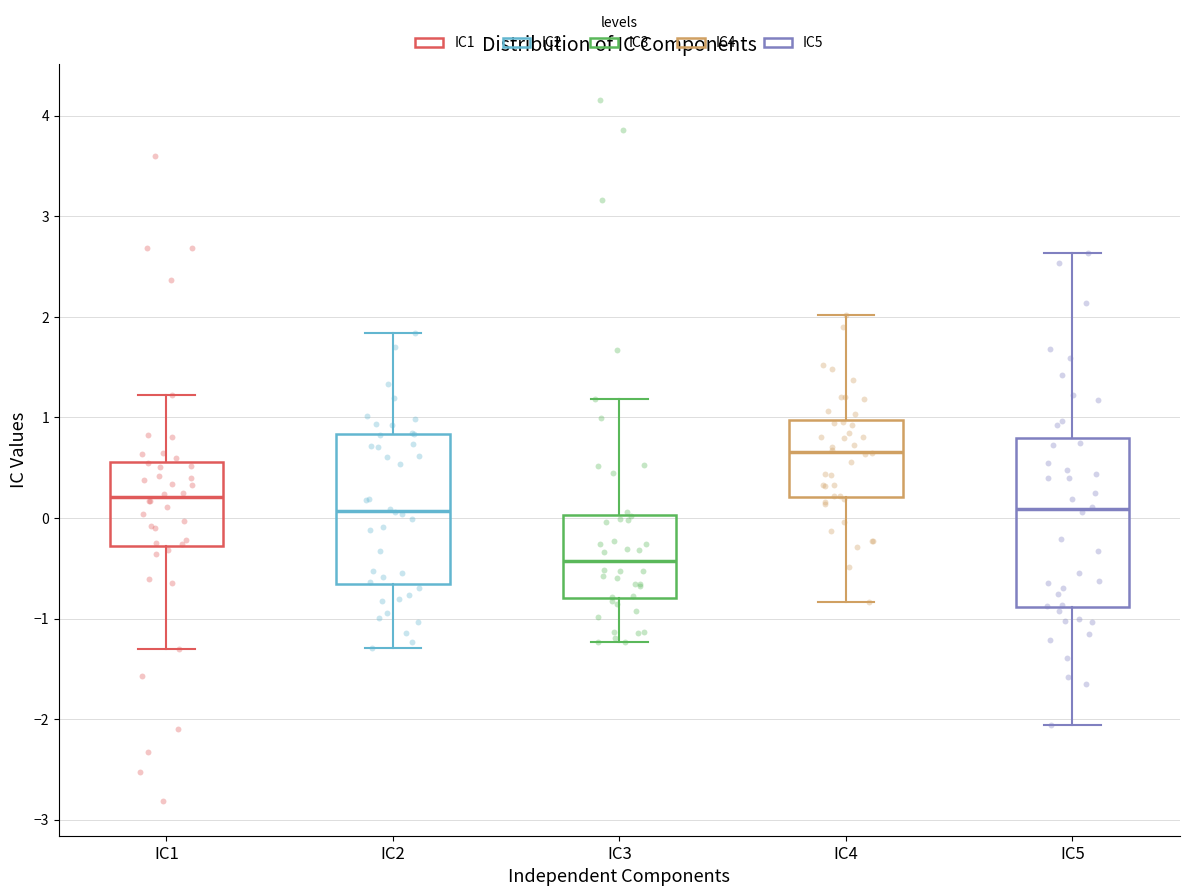

Reading left to right, transcribe this box plot: for each box, give where its median line is, the range the box spans, and where its two whiskers end, as read against the y-axis. The values are not printed on the chart, so give them approximately, as read against the axis.

IC1: median 0.2, box -0.3 to 0.6, whiskers -1.3 to 1.2
IC2: median 0.1, box -0.7 to 0.8, whiskers -1.3 to 1.8
IC3: median -0.4, box -0.8 to 0.0, whiskers -1.2 to 1.2
IC4: median 0.7, box 0.2 to 1.0, whiskers -0.8 to 2.0
IC5: median 0.1, box -0.9 to 0.8, whiskers -2.1 to 2.6